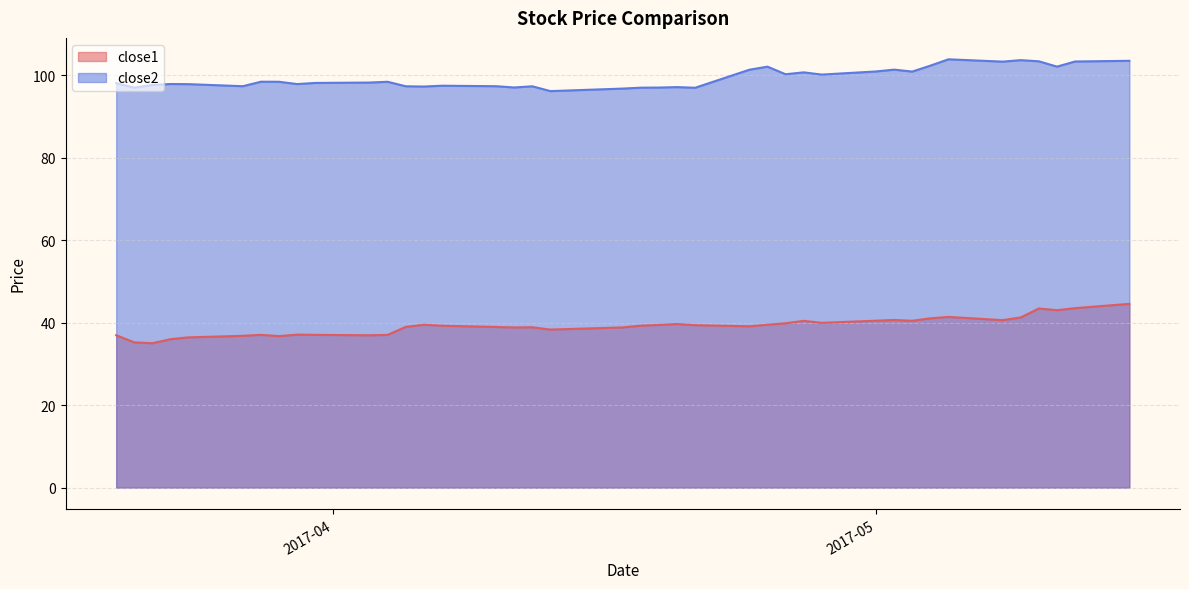

Which series has the largest range (max minus min)?

close1